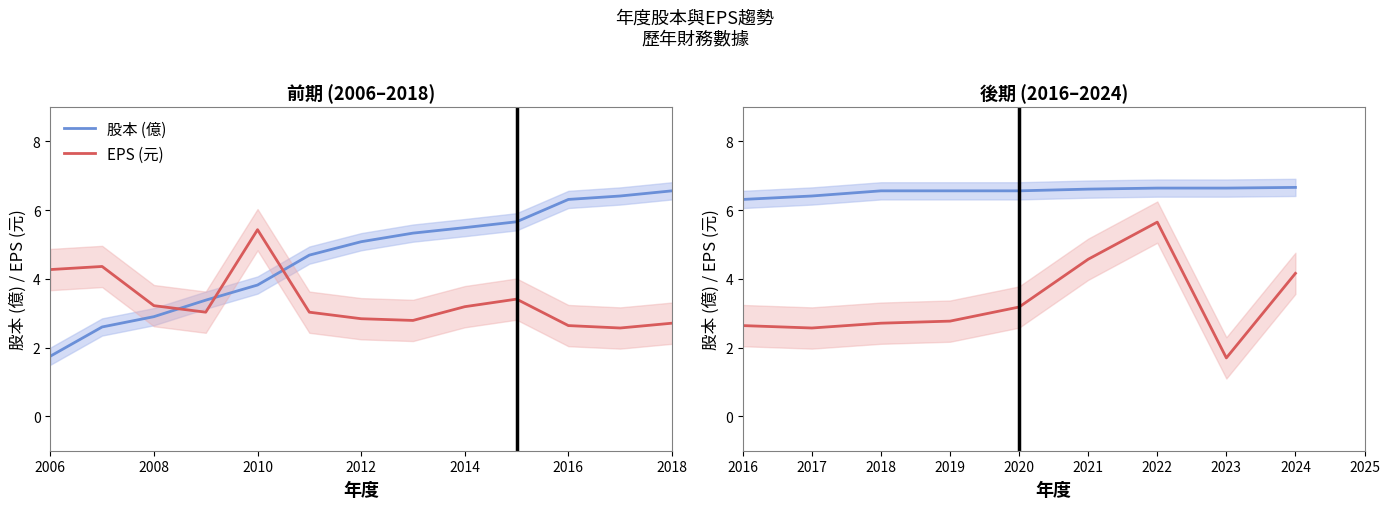

What value does the EPS (元) series have at 2006?

4.3